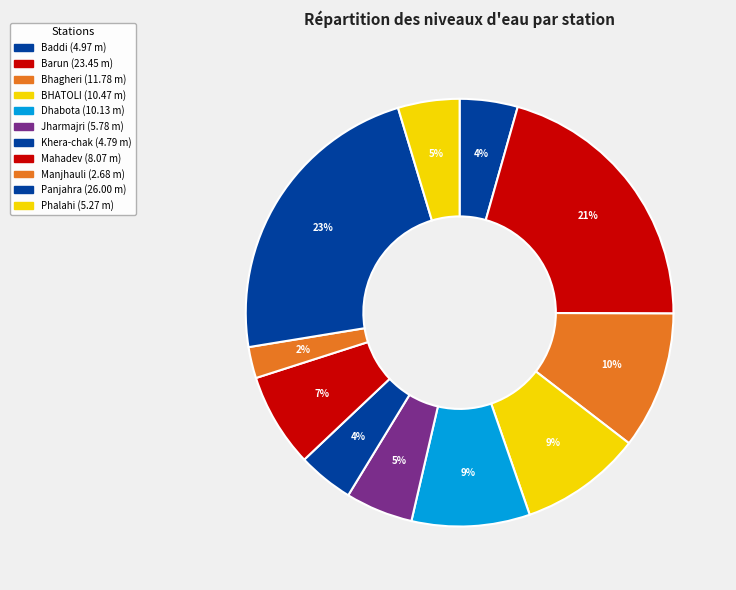

What is the smallest slice in the pie chart?

Manjhauli